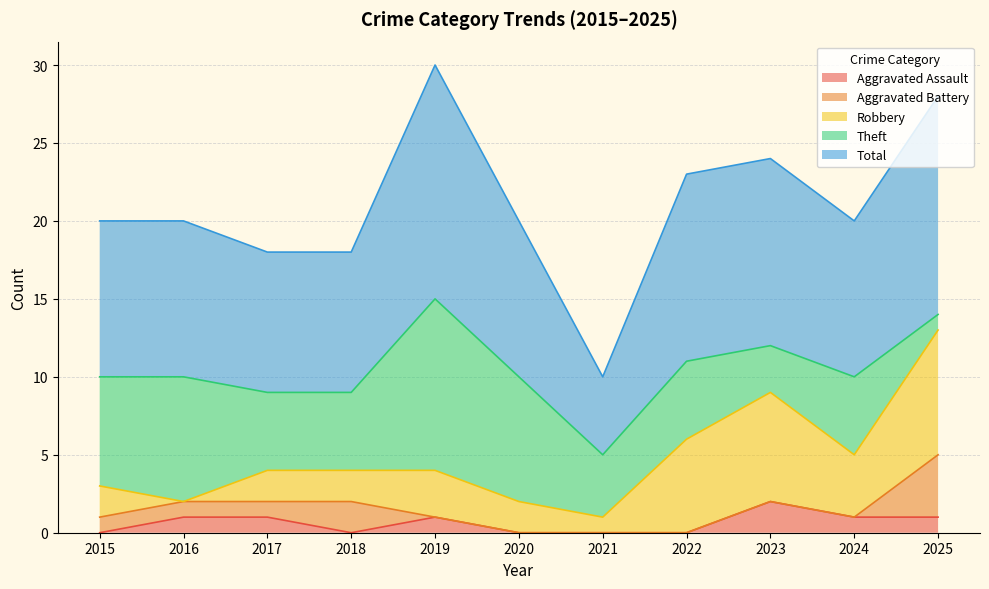

Which category has the lowest value in the Aggravated Battery series?

2019